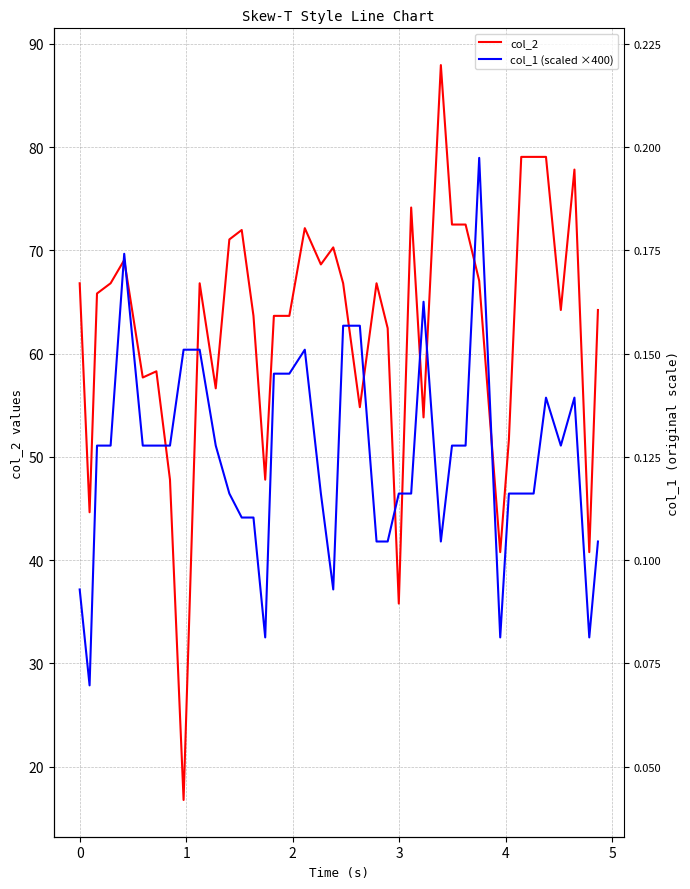

What is the value of the col_1 (scaled ×400) point at the 35th from the left?

46.4